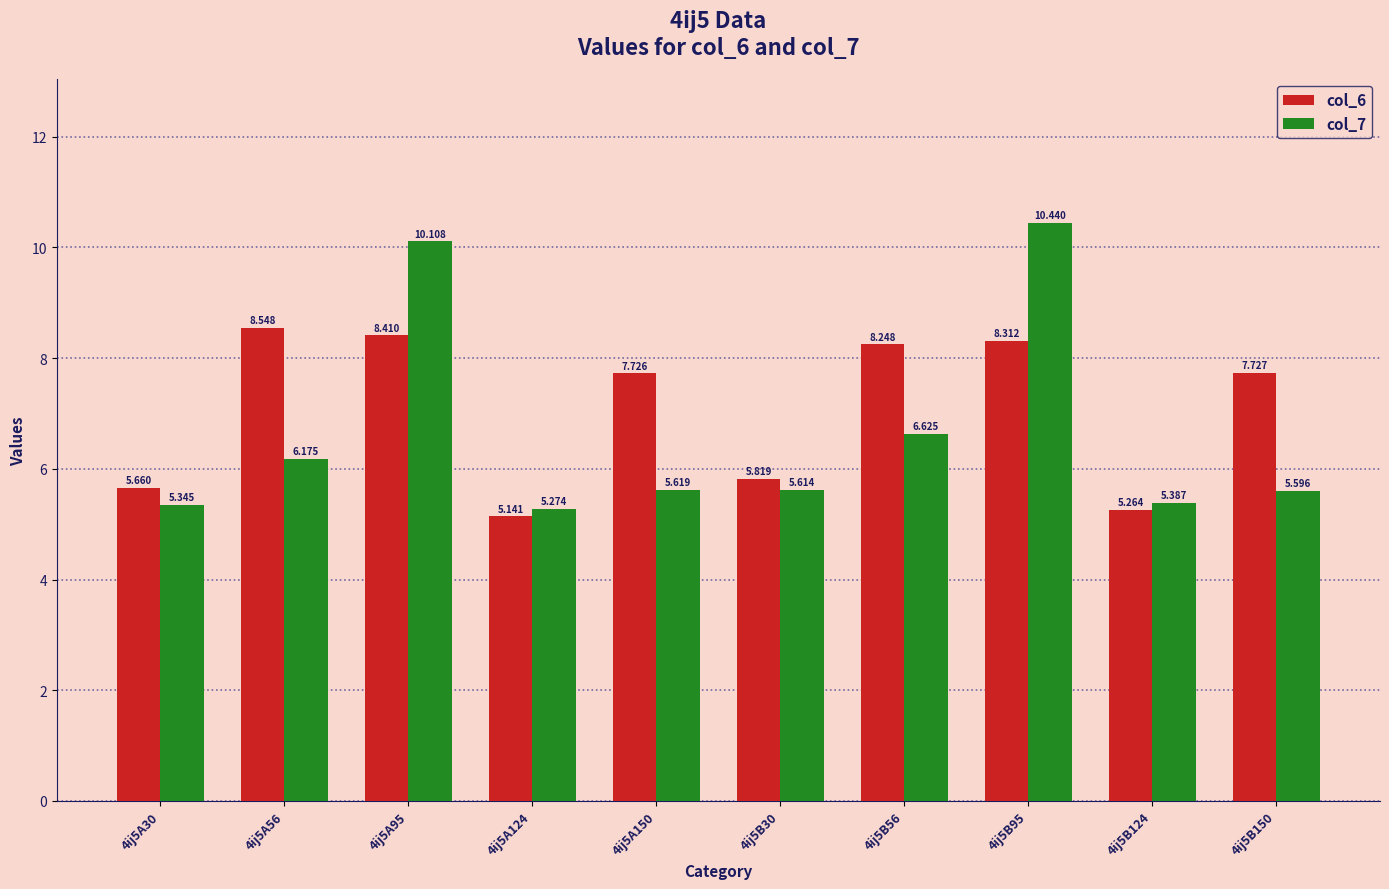

At which label does col_6 first exceed 7?

4ij5A56